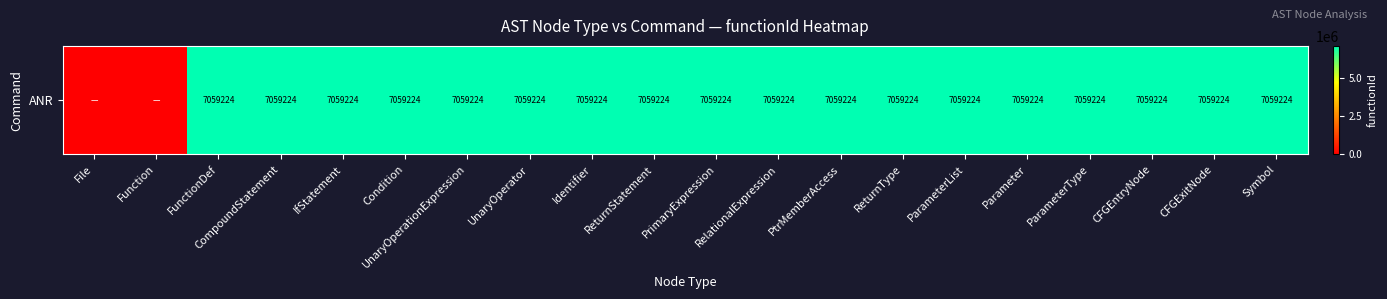

Rank the categories by value from lowest to highest.

File, Function, FunctionDef, CompoundStatement, IfStatement, Condition, UnaryOperationExpression, UnaryOperator, Identifier, ReturnStatement, PrimaryExpression, RelationalExpression, PtrMemberAccess, ReturnType, ParameterList, Parameter, ParameterType, CFGEntryNode, CFGExitNode, Symbol